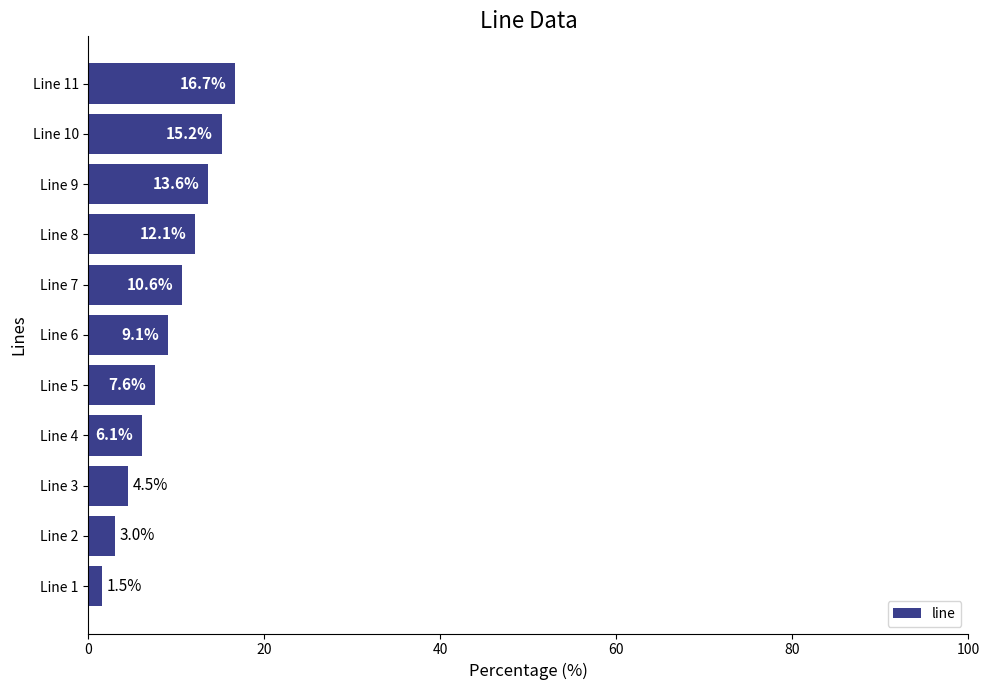

How many data points are less than 9?

5